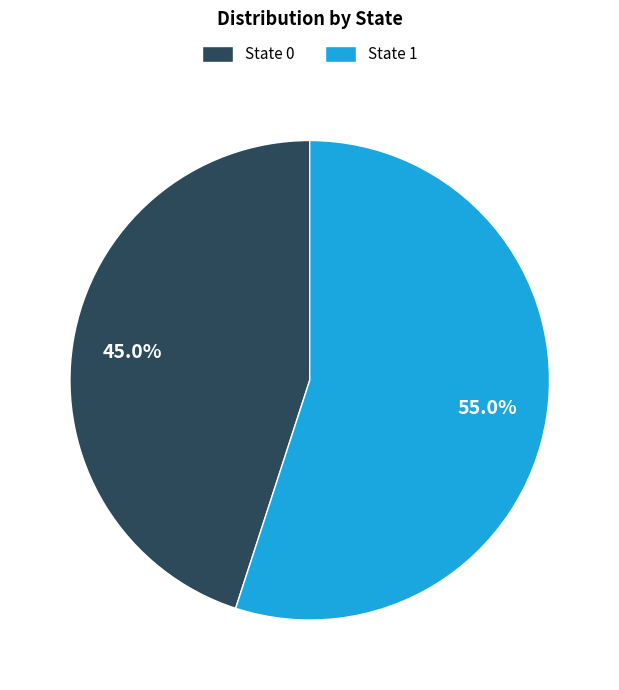

Which slice is the largest?

State 1